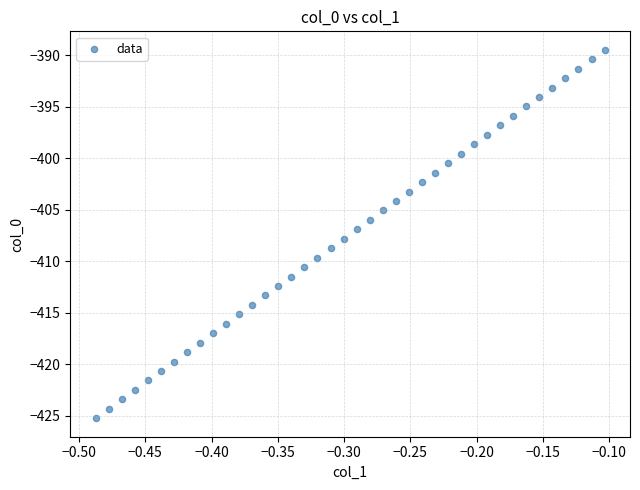

What is the range of X values (max minus min)?

0.4